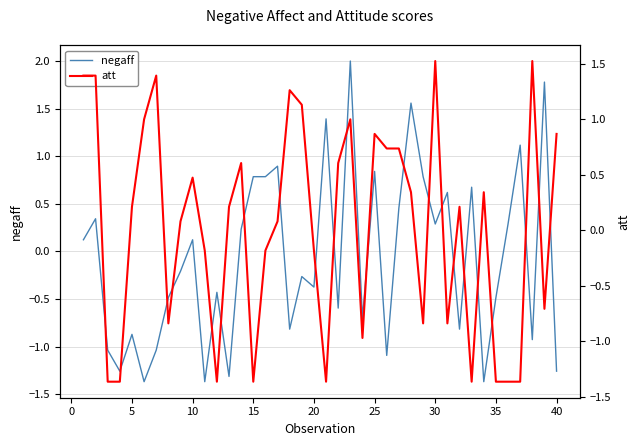

How many distinct data groups are displayed?

2